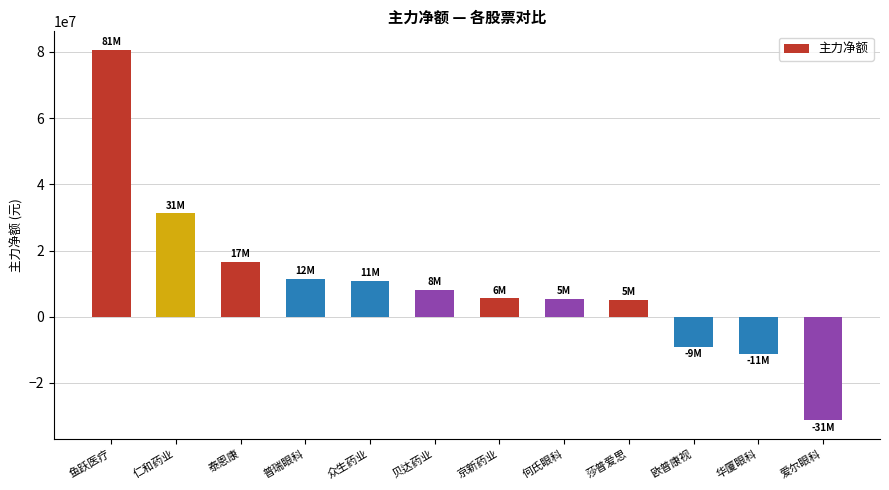

True or false: the data shows 80649707 at 鱼跃医疗.

True